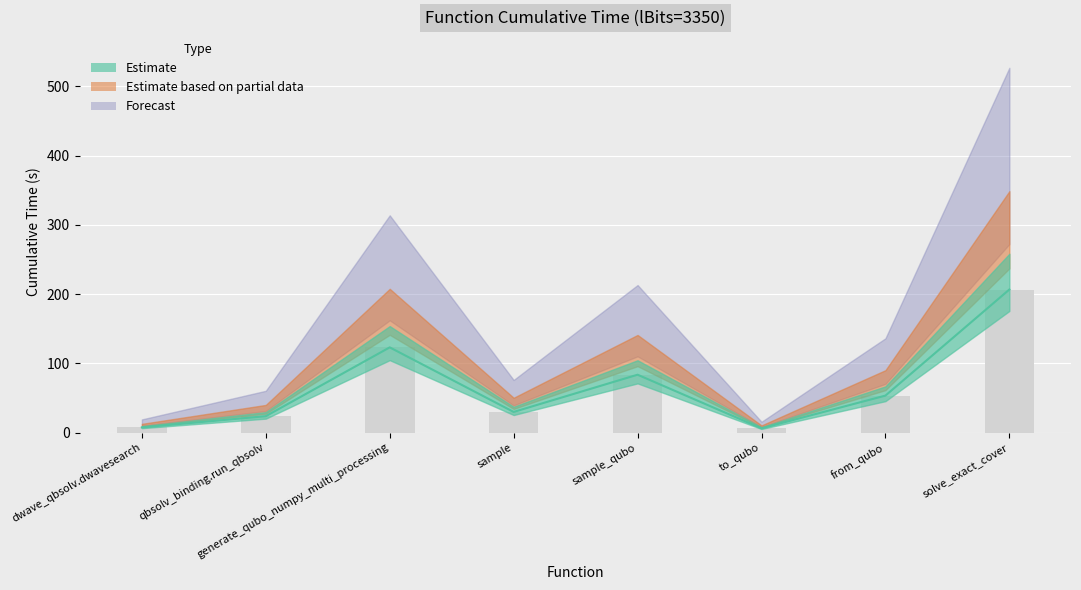

Approximately how many times larger is the value at sample_qubo compared to to_qubo?

13.7